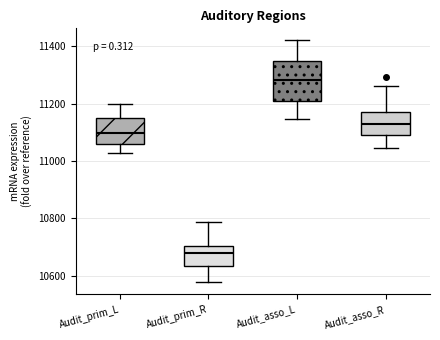

Reading left to right, read every box against the y-axis: the position of its median line, the range the box covers, and the ends of its whiskers. The values are not printed on the chart, so give them approximately, as read against the axis.

Audit_prim_L: median 11100, box 11060 to 11140, whiskers 11020 to 11200
Audit_prim_R: median 10680, box 10640 to 10700, whiskers 10580 to 10780
Audit_asso_L: median 11280, box 11200 to 11340, whiskers 11140 to 11420
Audit_asso_R: median 11120, box 11100 to 11180, whiskers 11040 to 11260